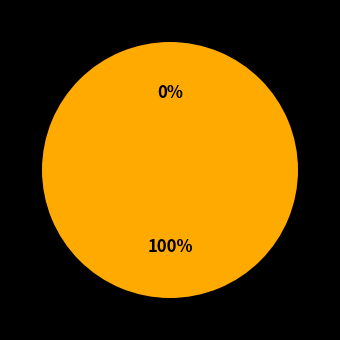

True or false: 1638476164 accounts for 89% of the total.

False